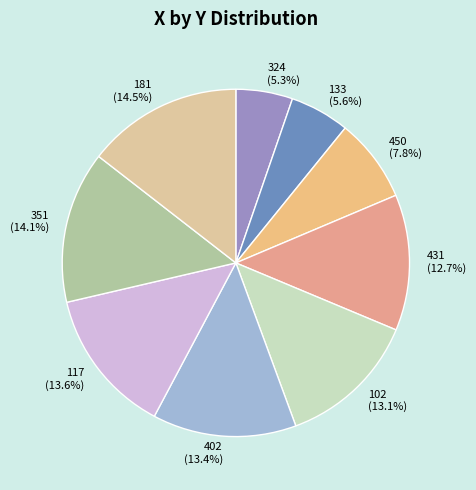

What portion of the pie excludes 117 (13.6%)?

86.4%